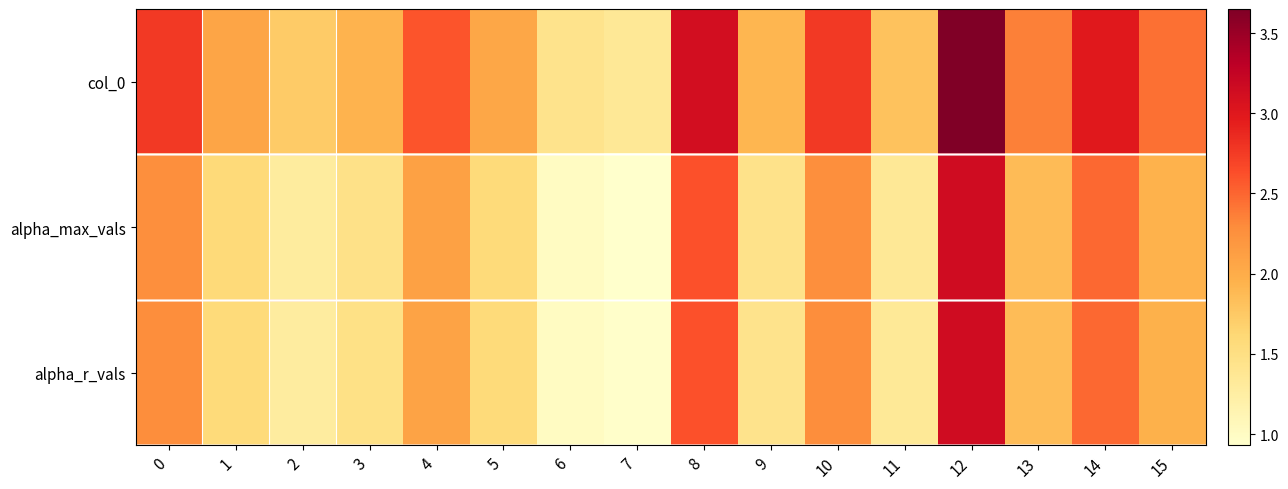

Which category has the highest value across all series?

12